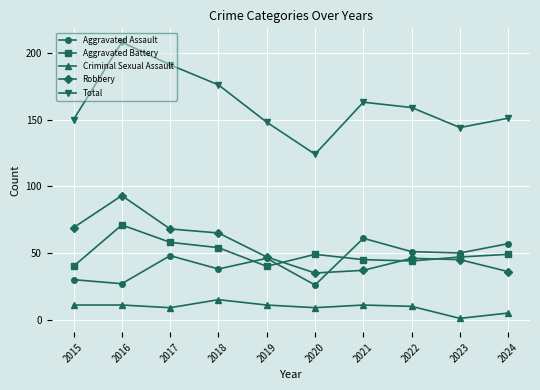

Rank the series by their maximum value, from highest to lowest.

Total, Robbery, Aggravated Battery, Aggravated Assault, Criminal Sexual Assault